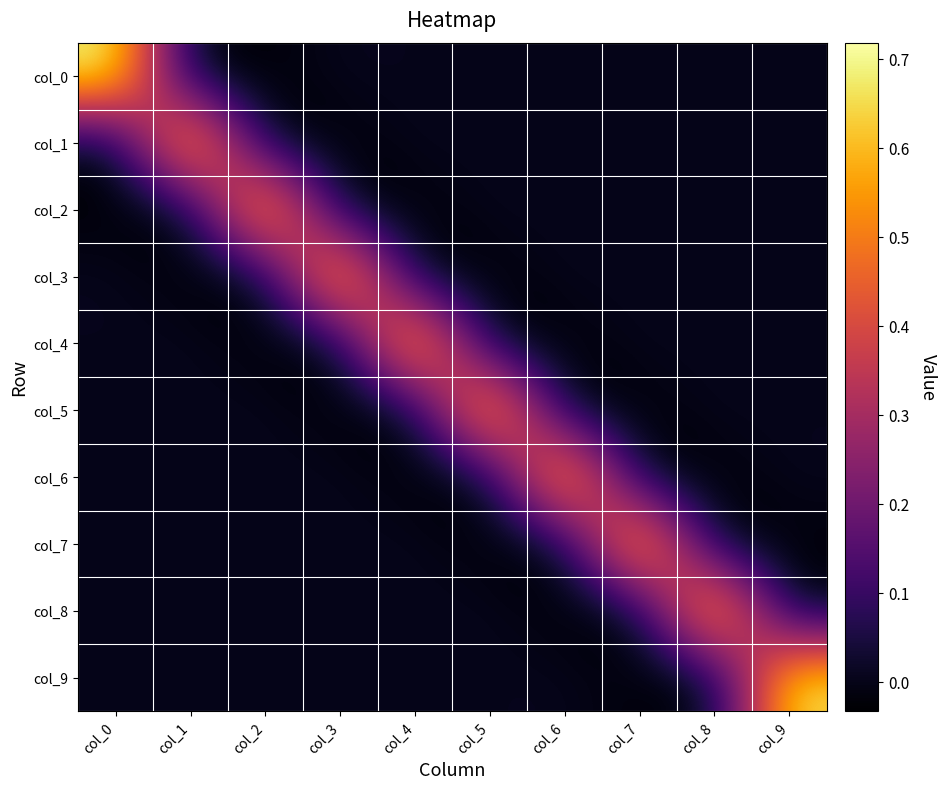

Which label corresponds to the largest value in the chart?

col_8